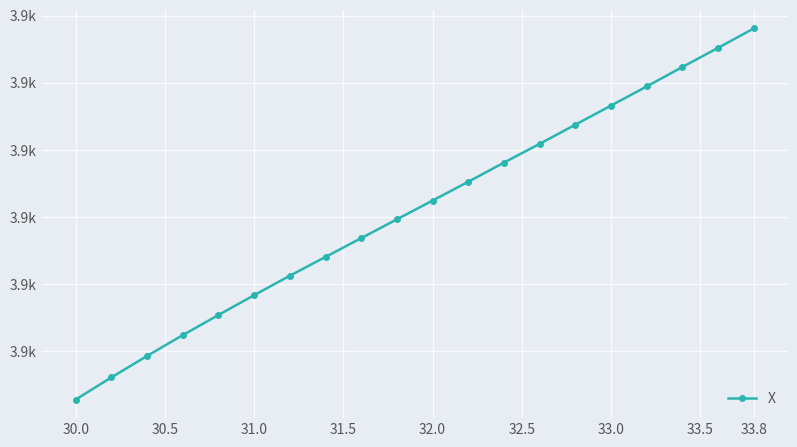

Does the chart have visible grid lines?

Yes